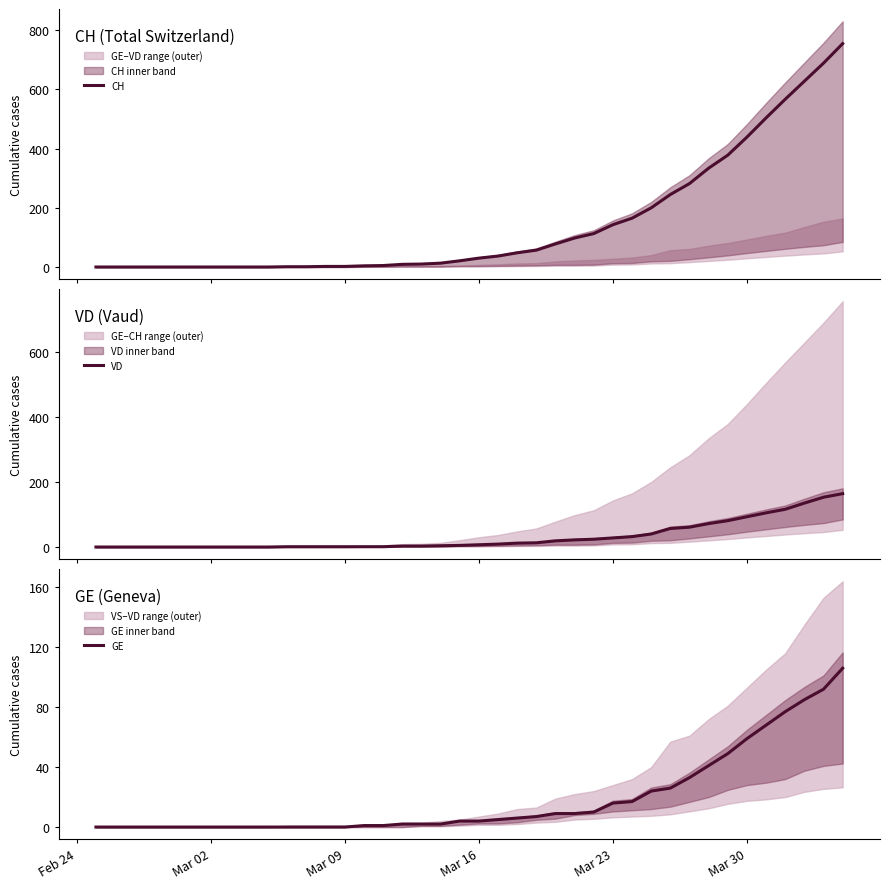

True or false: GE and CH intersect in this chart.

False